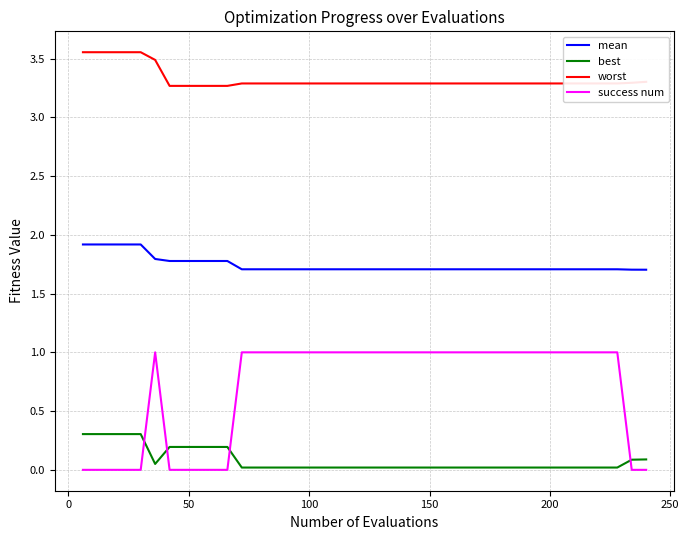

What is the difference between the maximum and minimum values in the best series?

0.3